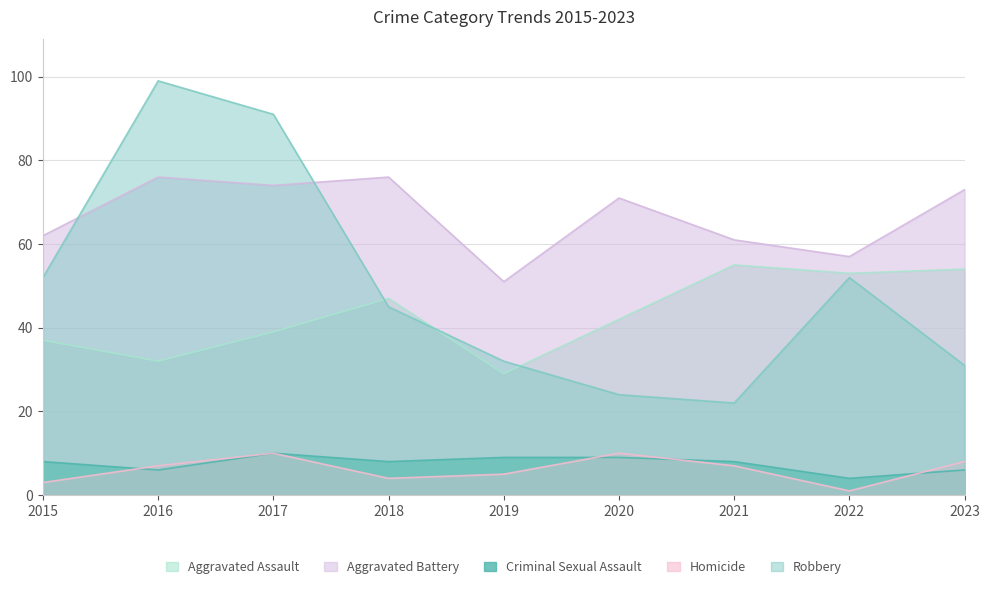

Which label corresponds to the smallest value in the chart?

2022